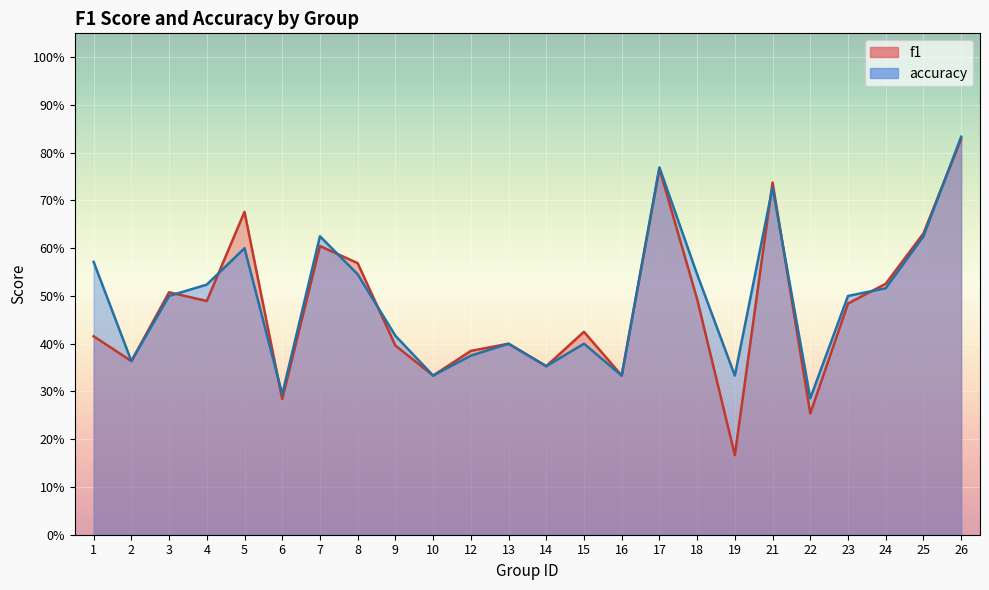

What is the sum of the f1 values at 24 and 19?

0.7